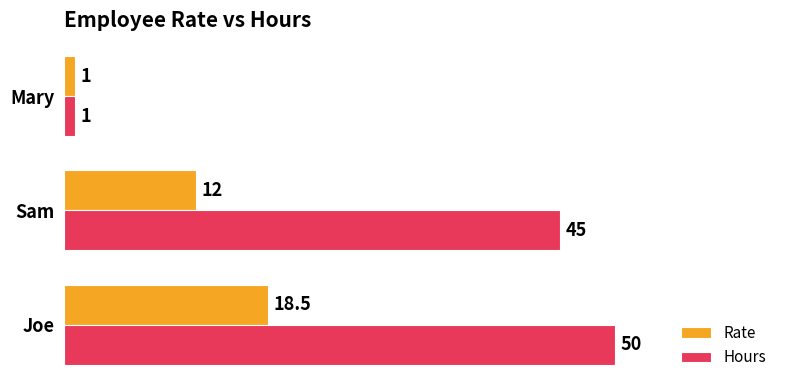

What is the difference between the maximum and second lowest values in the Hours series?

5.0